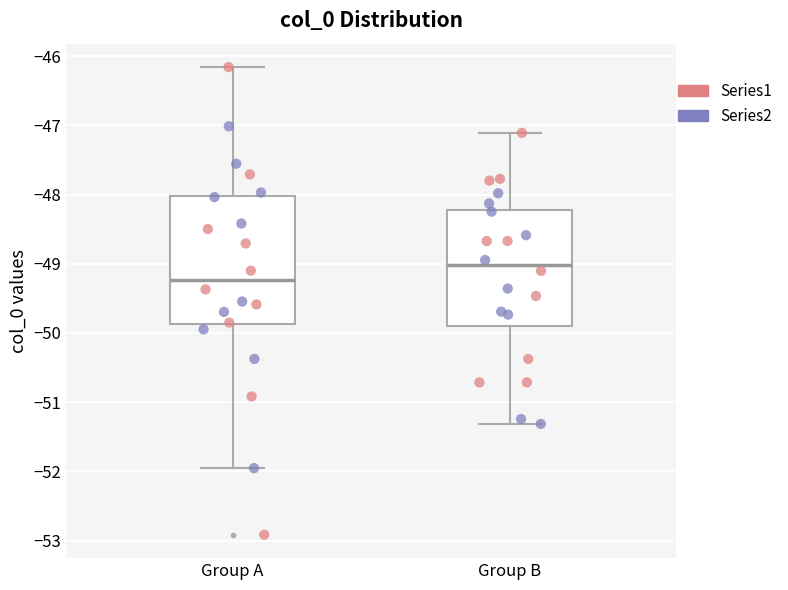

Which box is the tallest, from its lower edge to its upper edge?

Group A